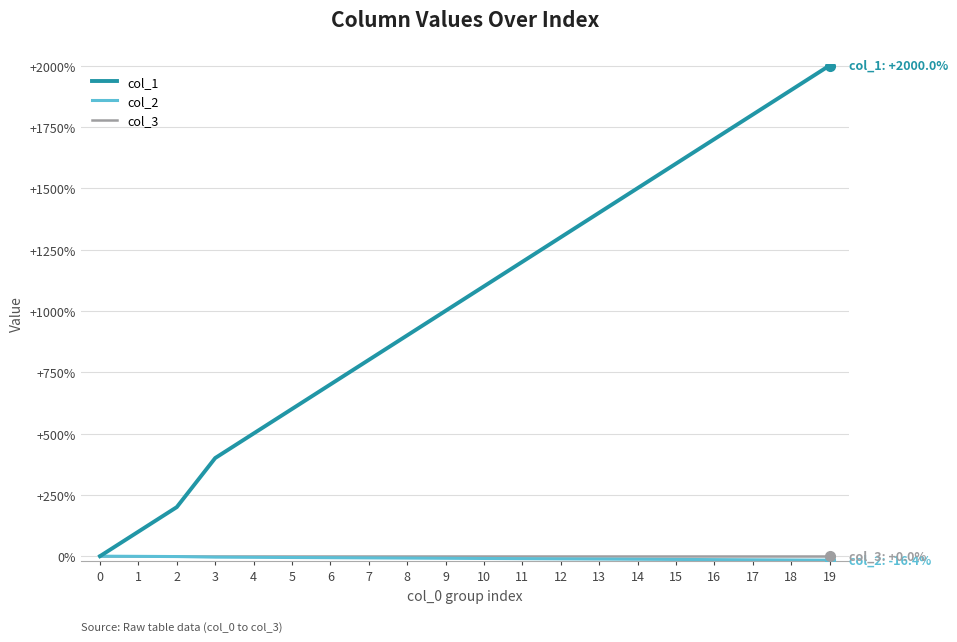

What are all the series names shown in the legend?

col_1, col_2, col_3